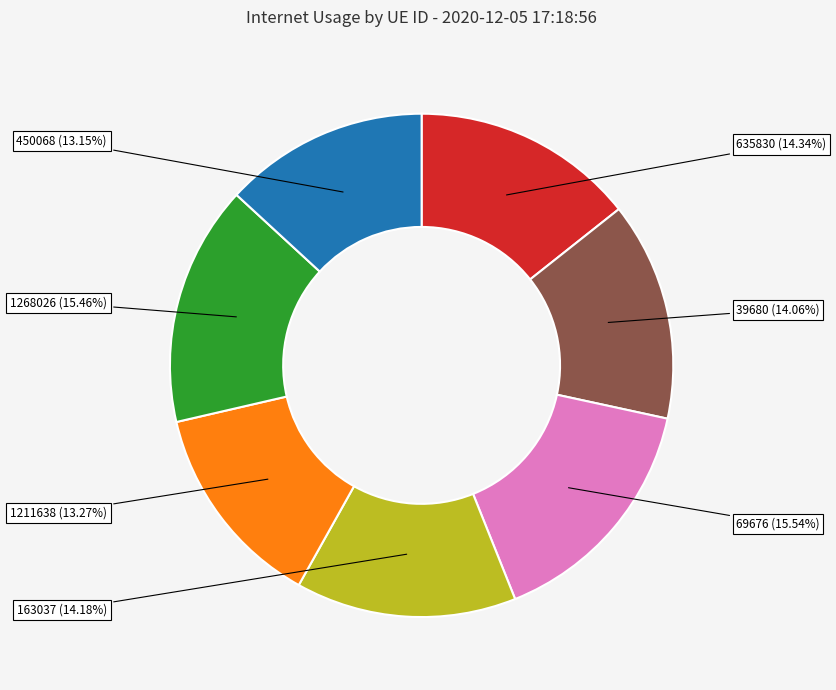

What is the ratio of the value at 450068 to the value at 1268026?

0.9